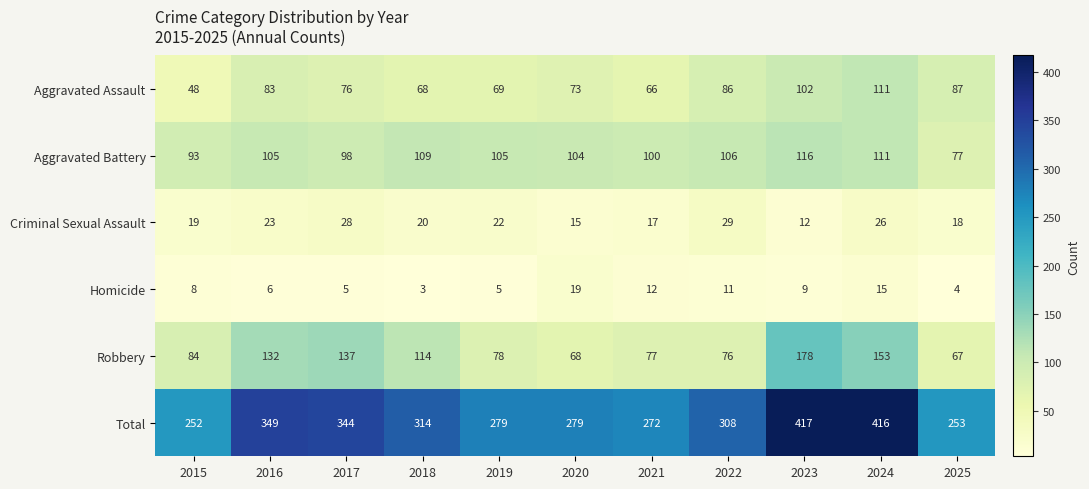

Which category has the highest value across all series?

2023